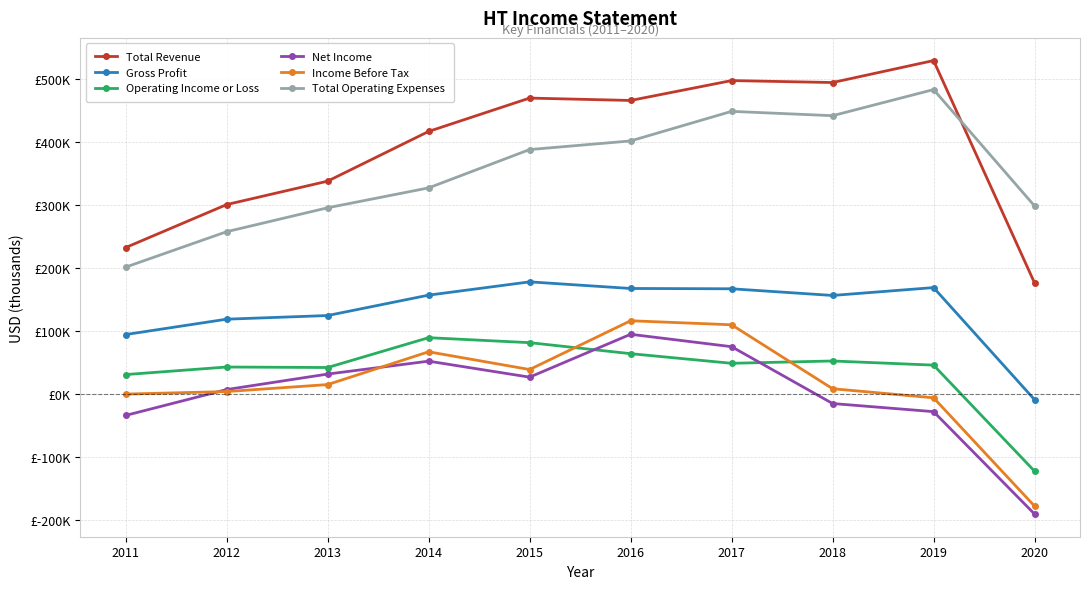

What is the value of the Gross Profit point at the 7th from the left?

167400